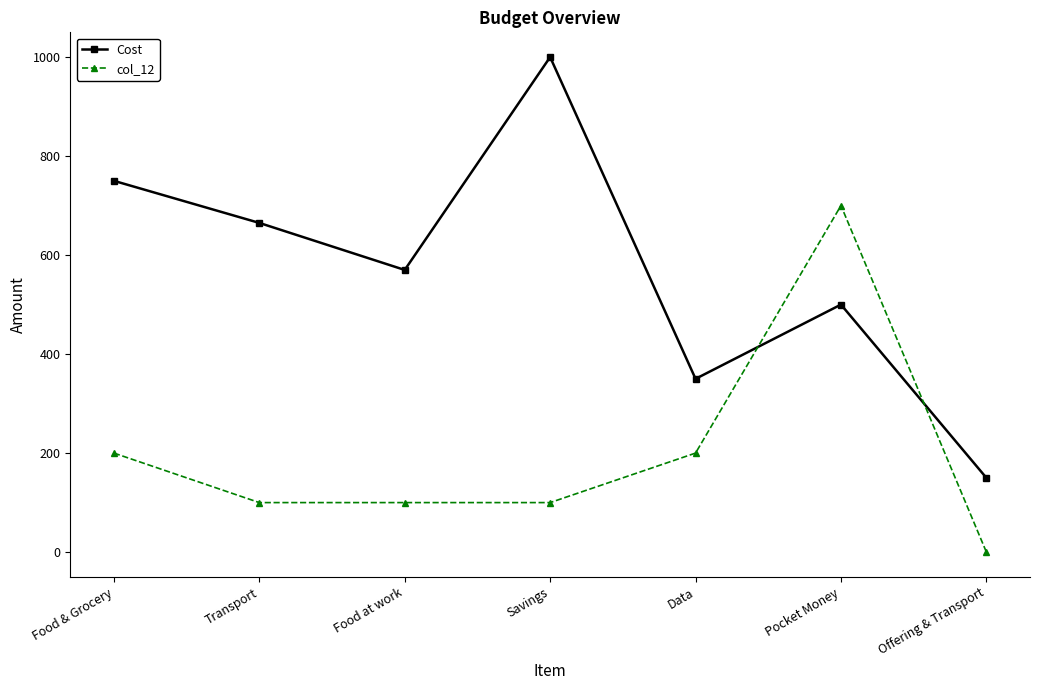

What is the label of the 5th point from the right?

Food at work